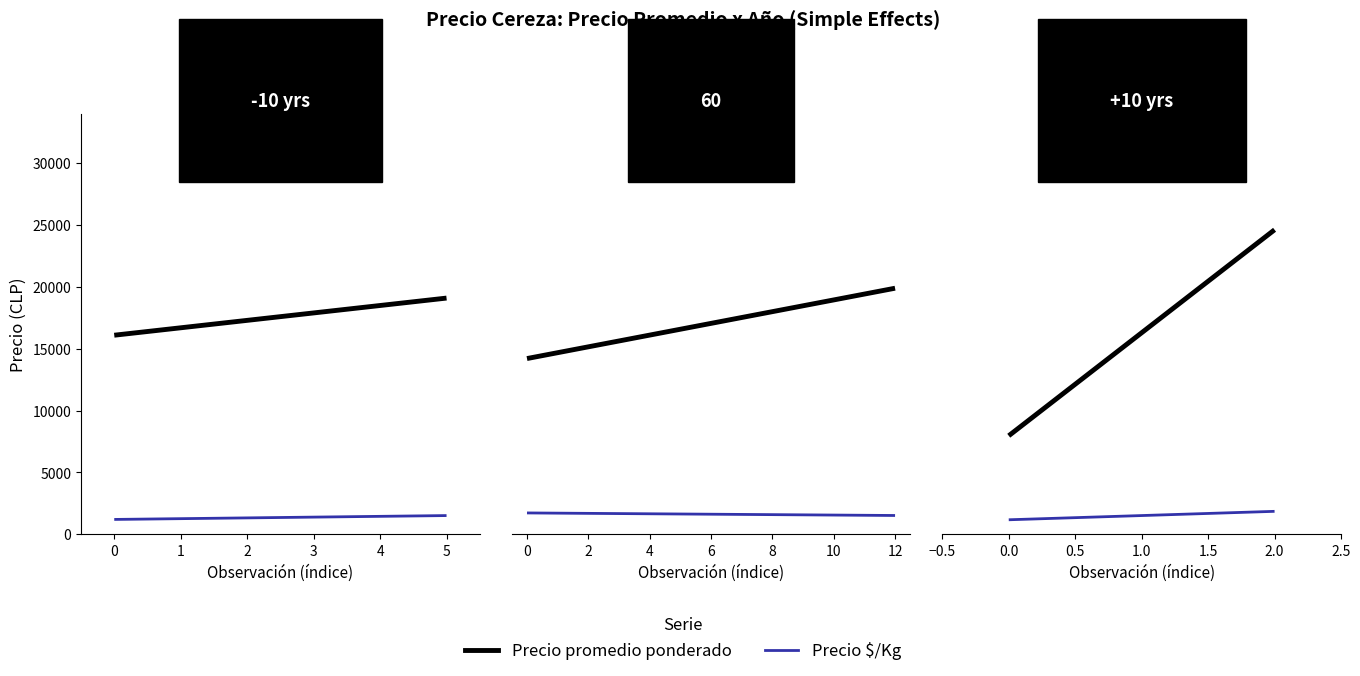

What is the approximate value of Precio $/Kg at 0.0?

571.5